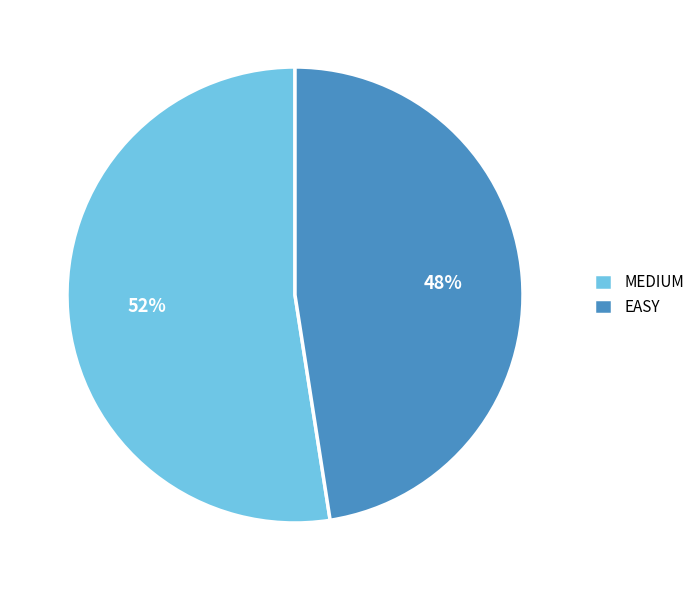

Do EASY and MEDIUM together represent more than half of the pie?

Yes